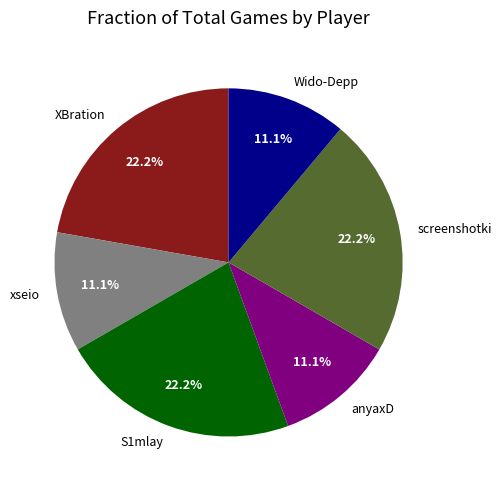

What is the ratio of the value at S1mlay to the value at xseio?

2.0